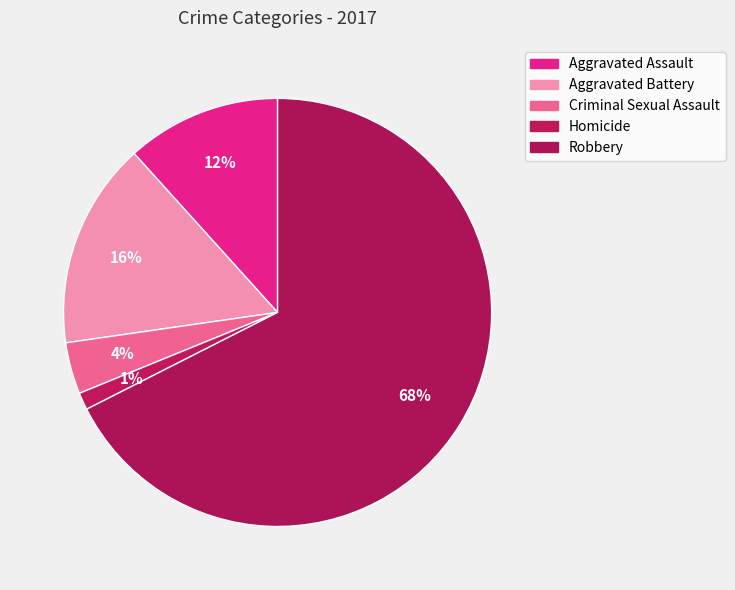

Is the sum of Robbery and Aggravated Battery greater than half?

Yes